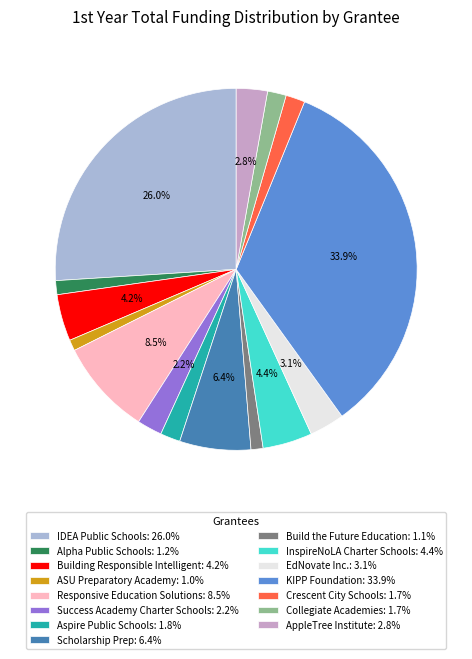

Between Build the Future Education and Crescent City Schools, which is larger?

Crescent City Schools